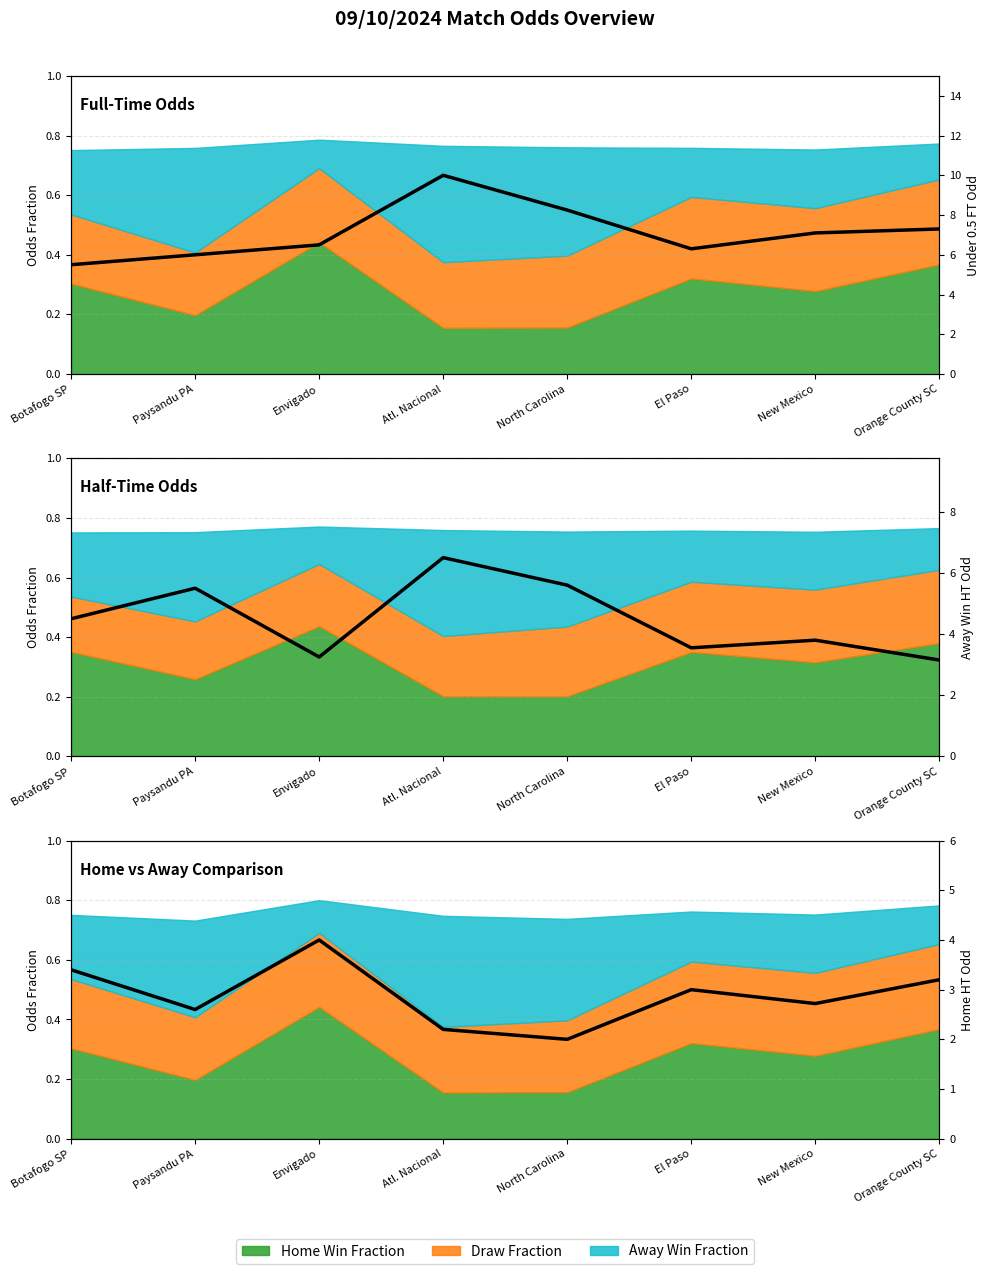

Reading right to left, extract all data points from this chart.

Under 0.5 FT Odd: Orange County SC=7.3	New Mexico=7.1	El Paso=6.3	North Carolina=8.2	Atl. Nacional=10.0	Envigado=6.5	Paysandu PA=6.0	Botafogo SP=5.5
Away Win HT Odd: Orange County SC=3.1	New Mexico=3.8	El Paso=3.5	North Carolina=5.6	Atl. Nacional=6.5	Envigado=3.2	Paysandu PA=5.5	Botafogo SP=4.5
Home HT Odd: Orange County SC=3.2	New Mexico=2.7	El Paso=3.0	North Carolina=2.0	Atl. Nacional=2.2	Envigado=4.0	Paysandu PA=2.6	Botafogo SP=3.4